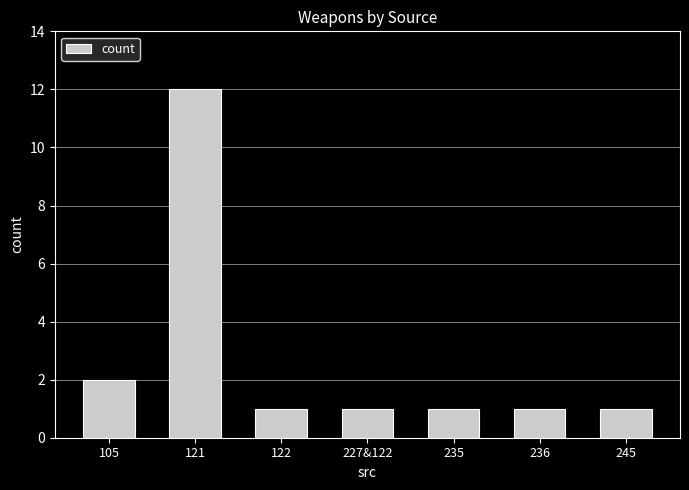

What is the maximum value shown in the chart?

12